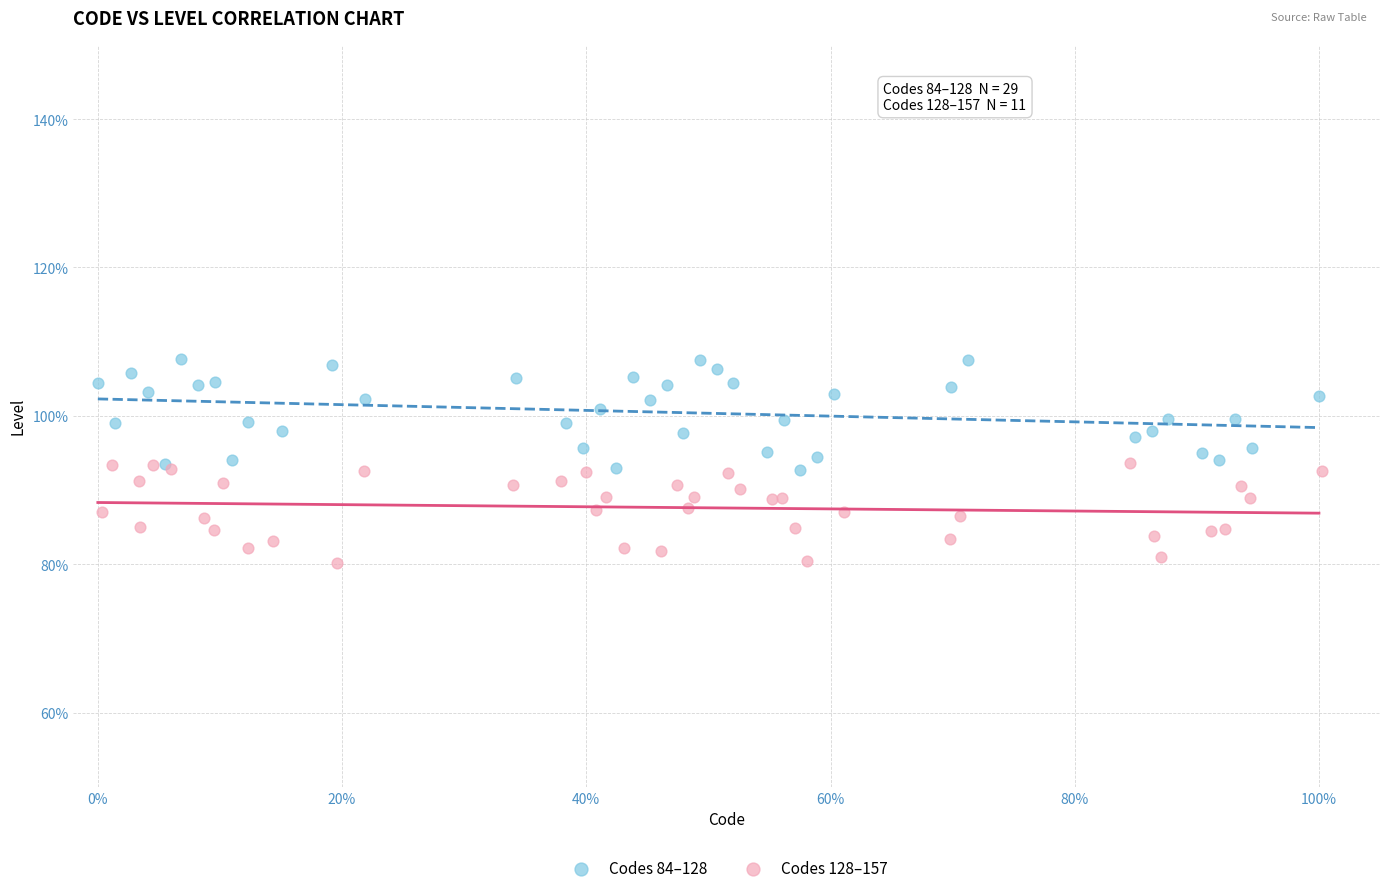

What are all the series names shown in the legend?

Codes 84–128, Codes 128–157